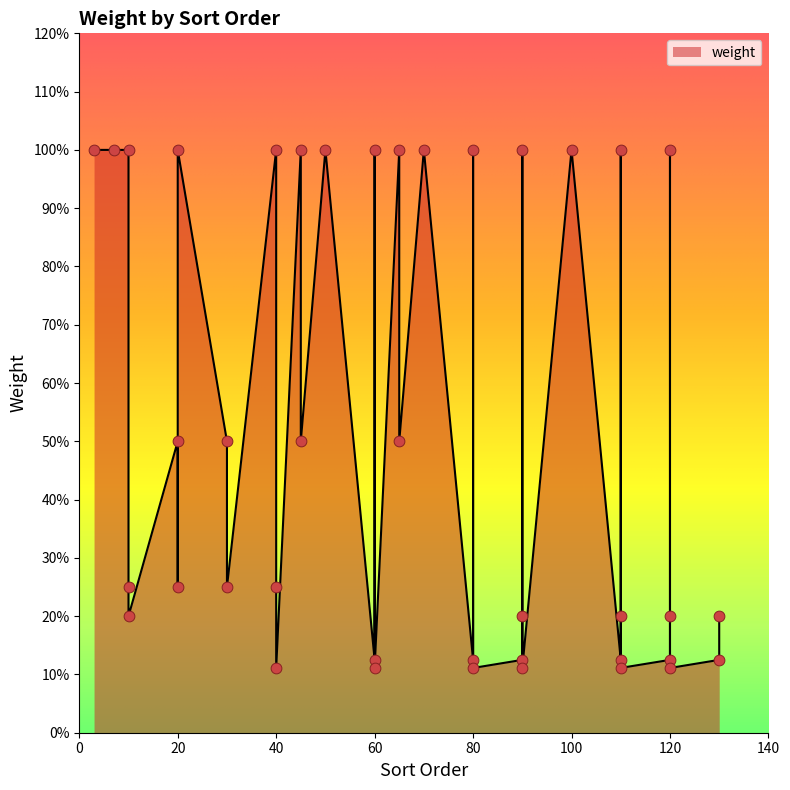

Which has a higher value, 90 or 120?

90